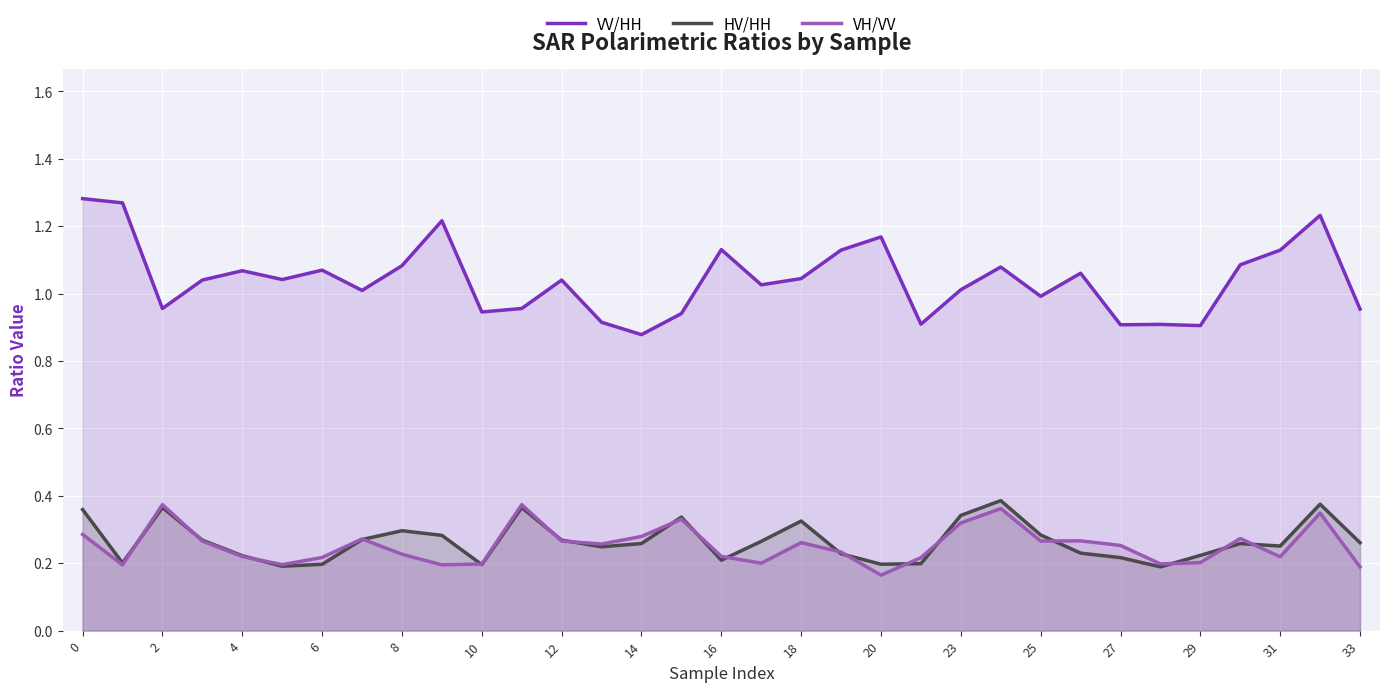

What are all the series names shown in the legend?

VV/HH, HV/HH, VH/VV